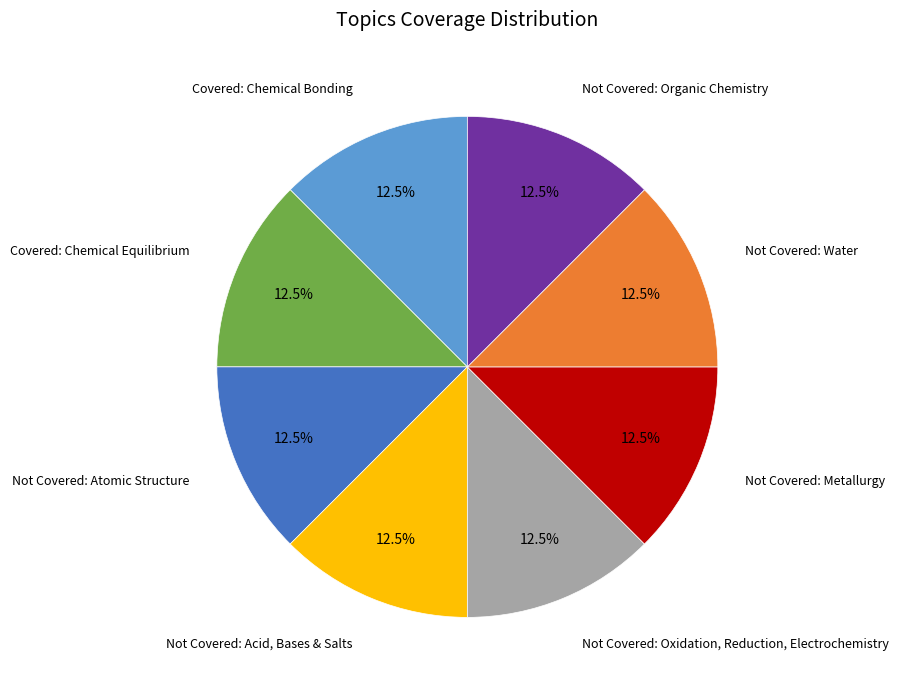

Does any single category account for the majority?

No